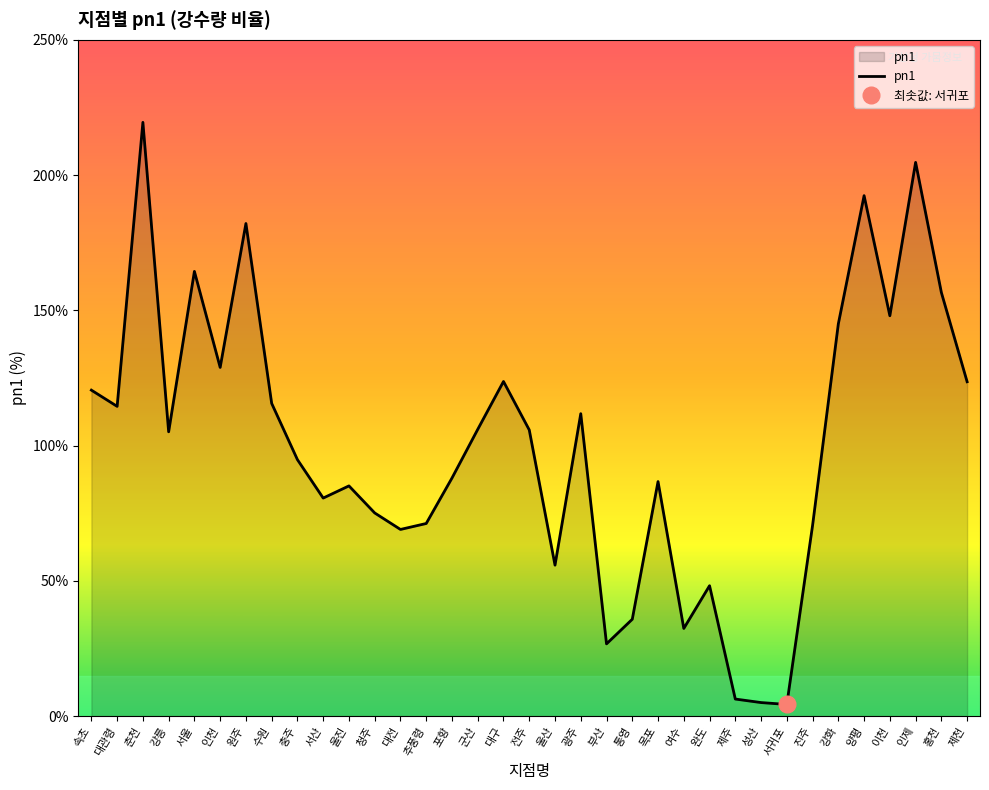

What is the value of the 2nd point from the left?

114.5